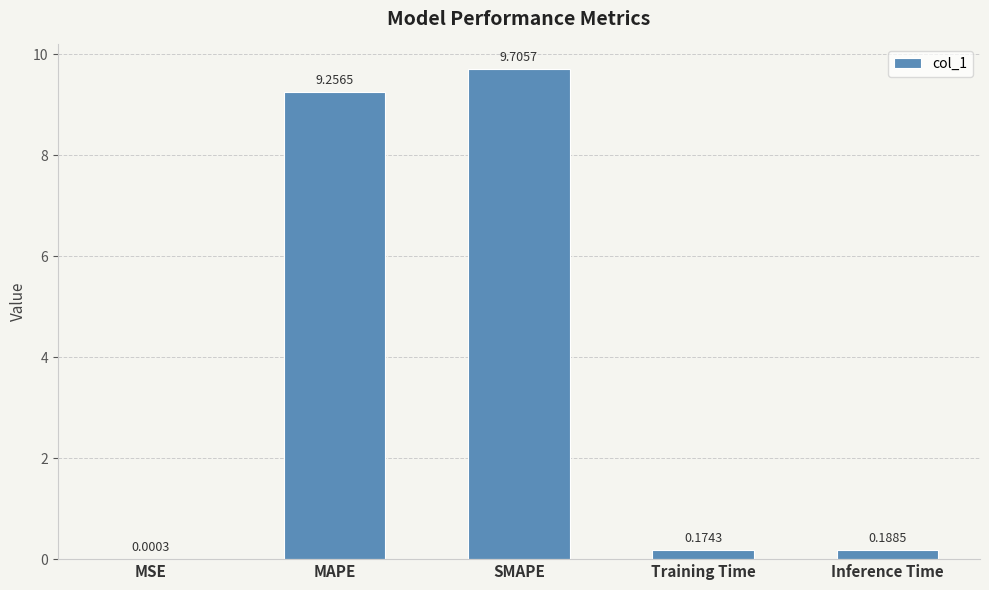

What is the sum of all values?

19.3